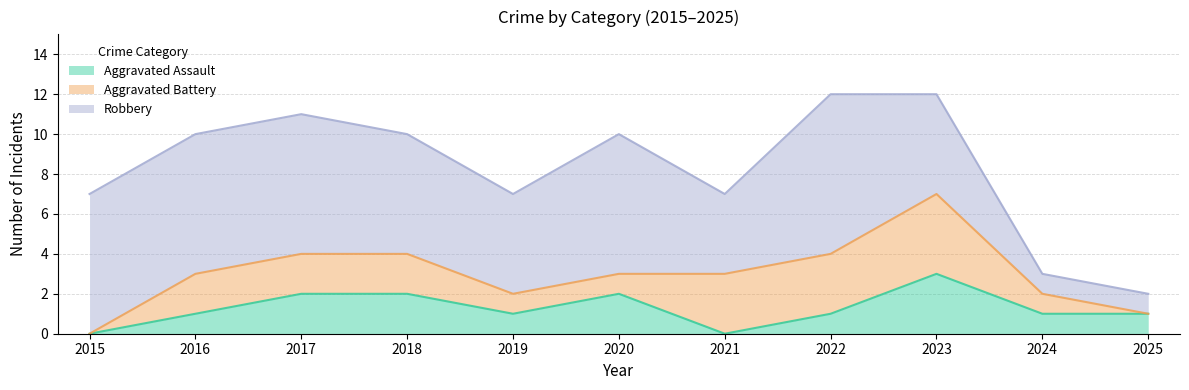

Rank the categories by Robbery value from lowest to highest.

2024, 2025, 2021, 2019, 2023, 2018, 2015, 2016, 2017, 2020, 2022